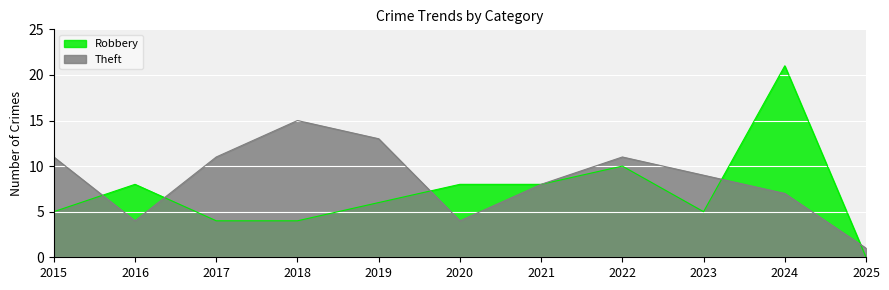

Where do Robbery and Theft first cross each other?

2015 and 2016